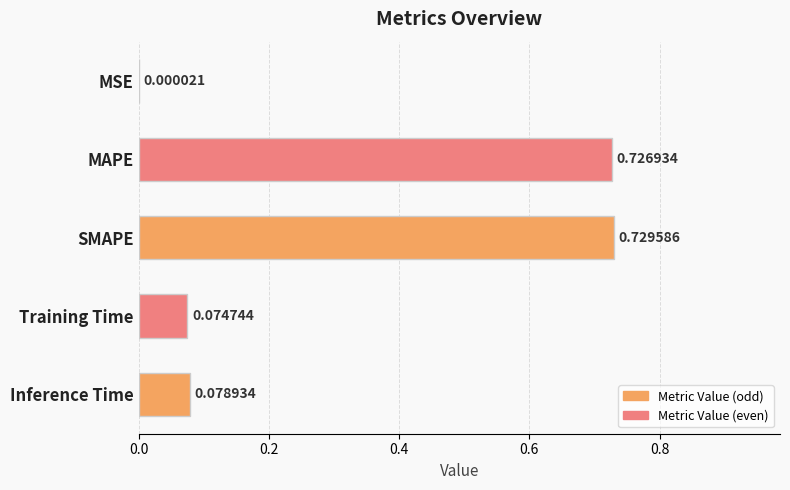

Are the bars horizontal?

Yes